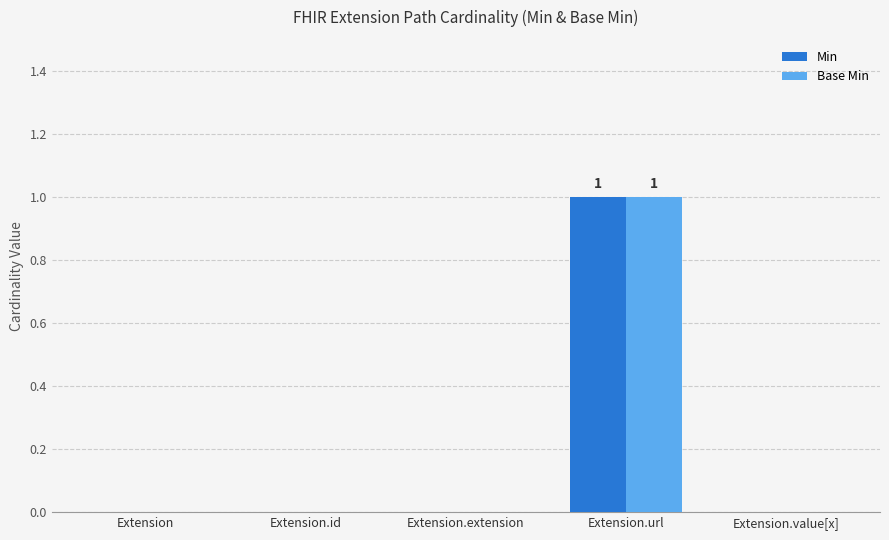

True or false: Min has a value of 0 at Extension.extension.

True